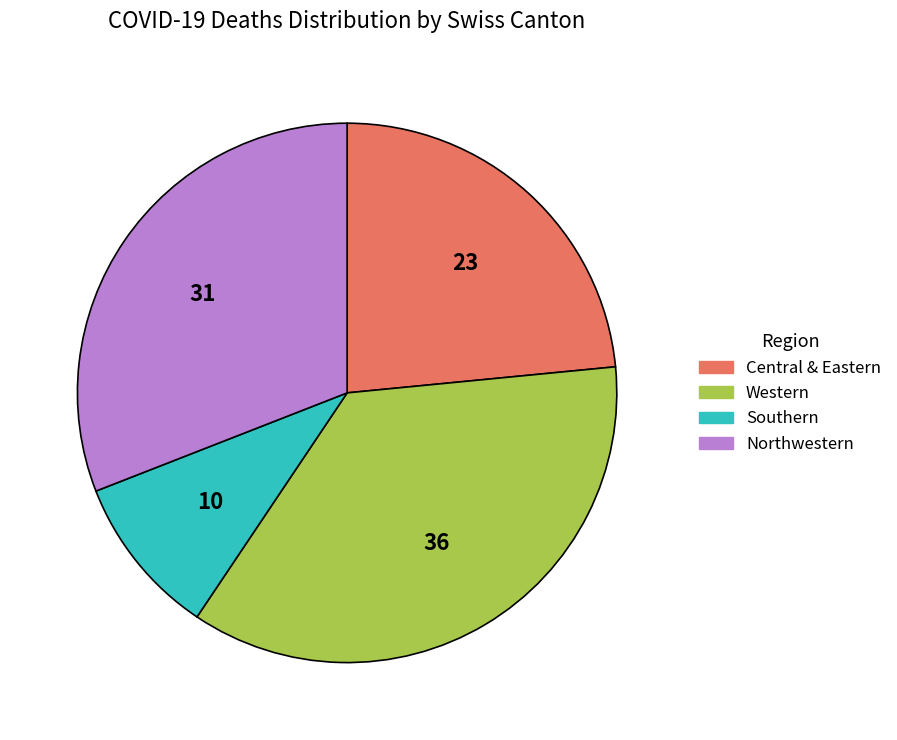

Does any single category account for the majority?

No